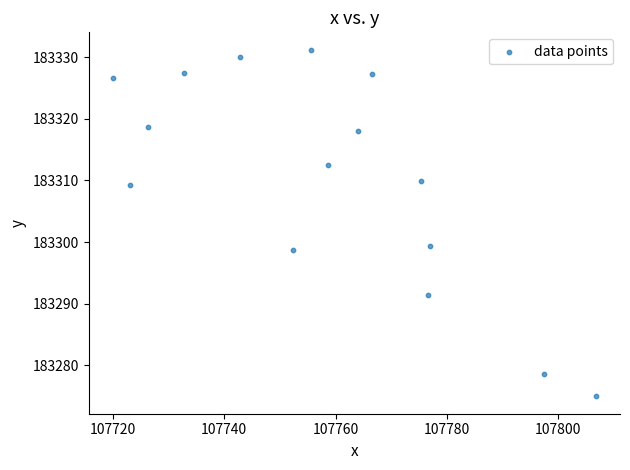

What is the range of X values (max minus min)?

86.7